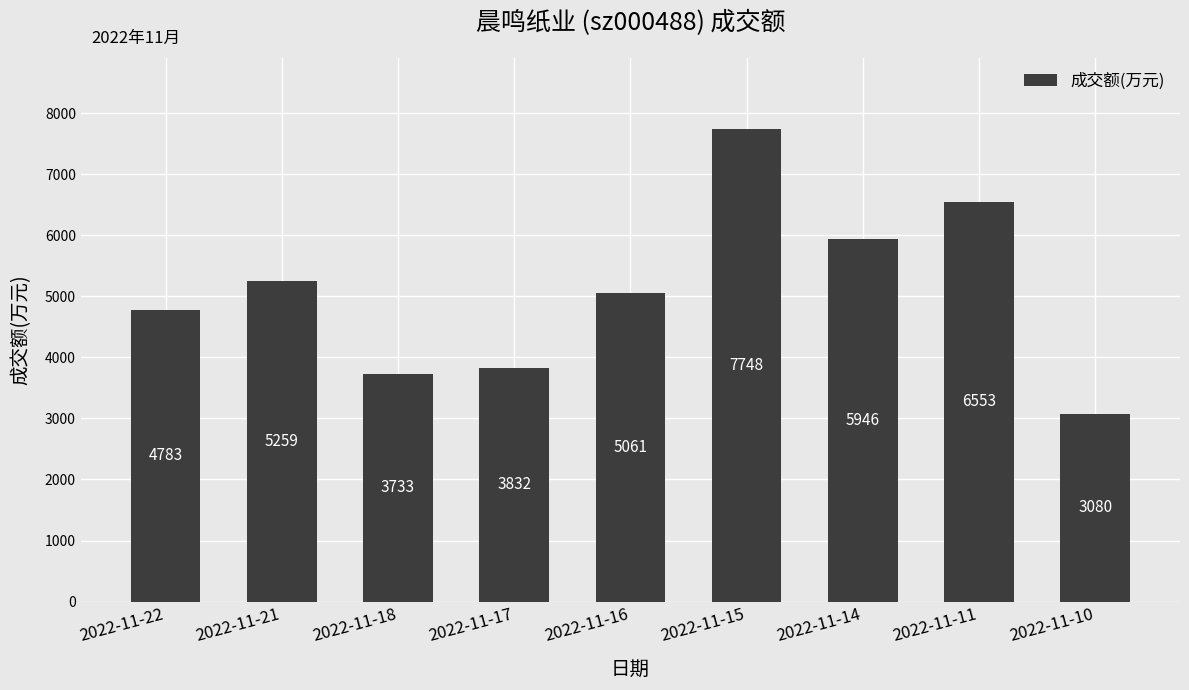

Reading right to left, what are all the values shown in this chart?

3080	6553	5946	7748	5061	3832	3733	5259	4783